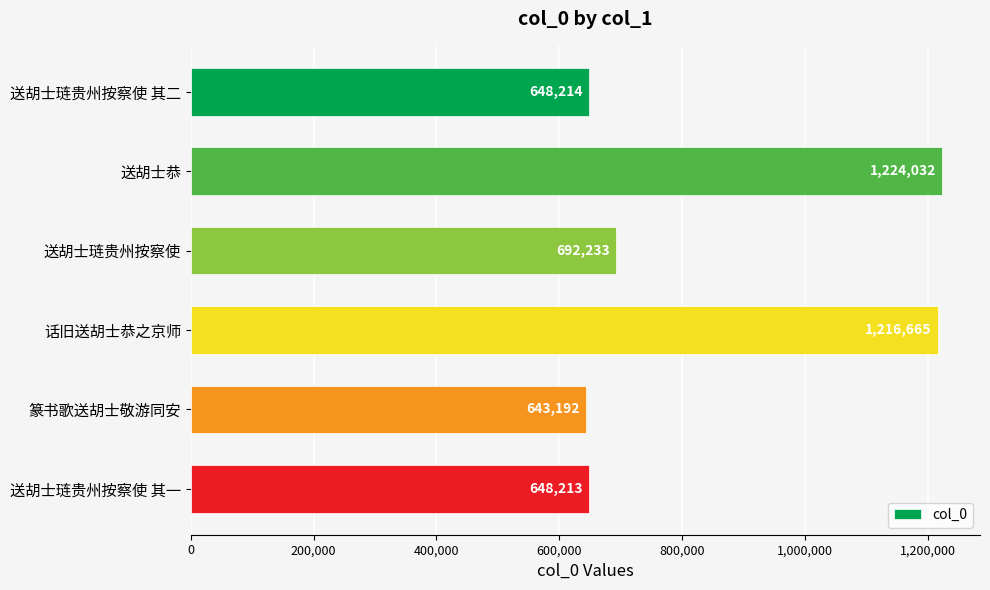

What is the difference between the second highest and minimum values?

573473